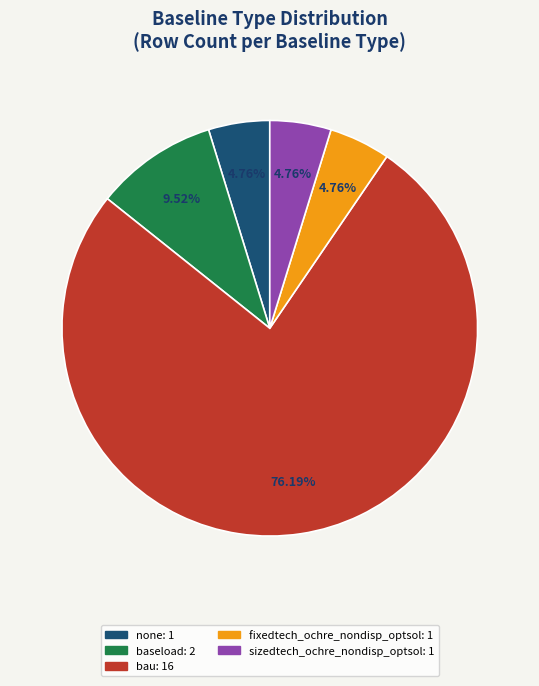

How many slices are in this pie chart?

5